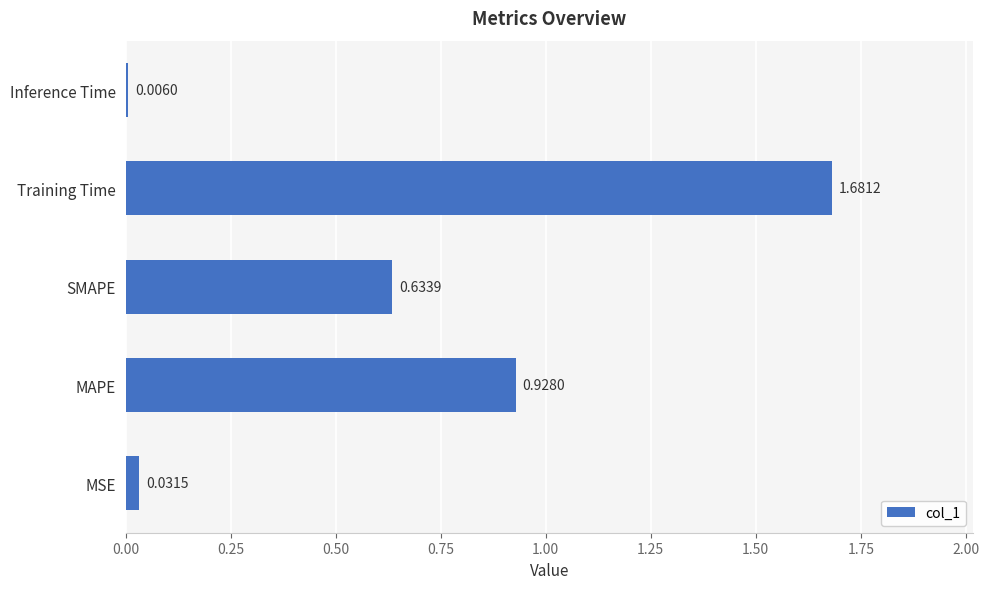

Between Inference Time and SMAPE, which is larger?

SMAPE